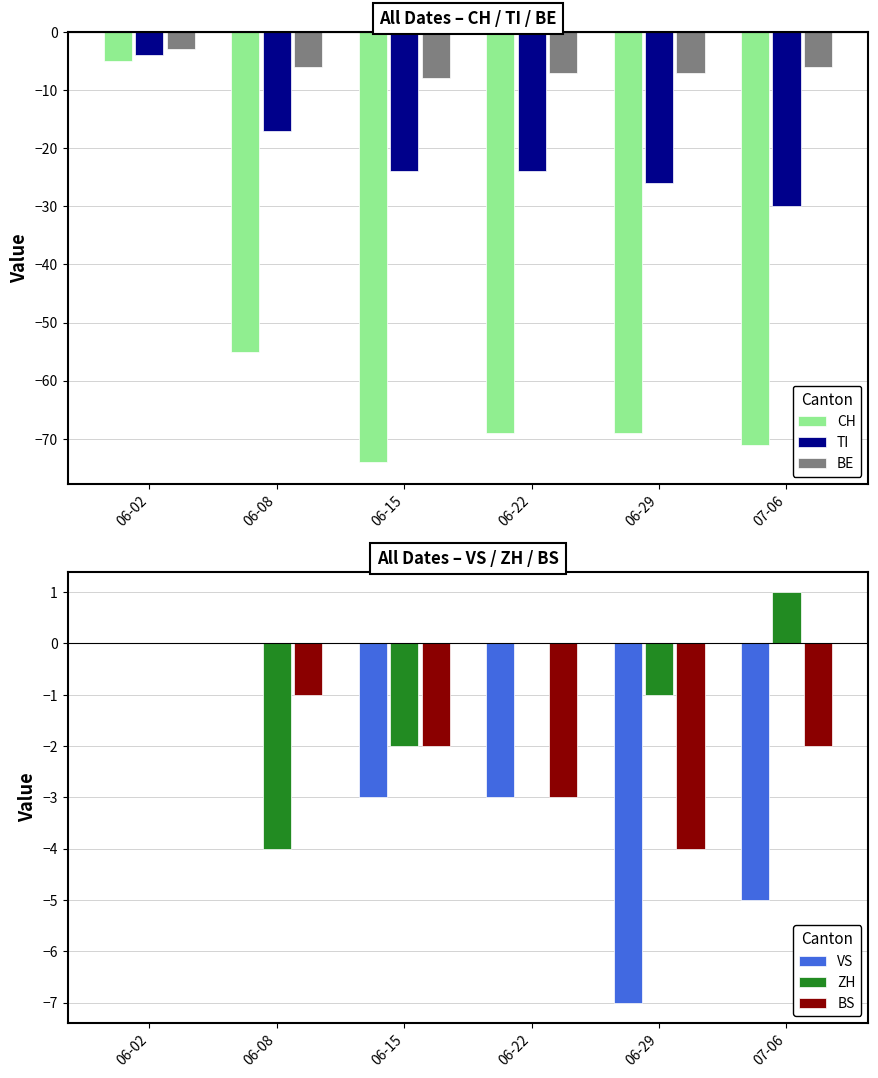

At which category does the chart reach its peak across all series?

07-06